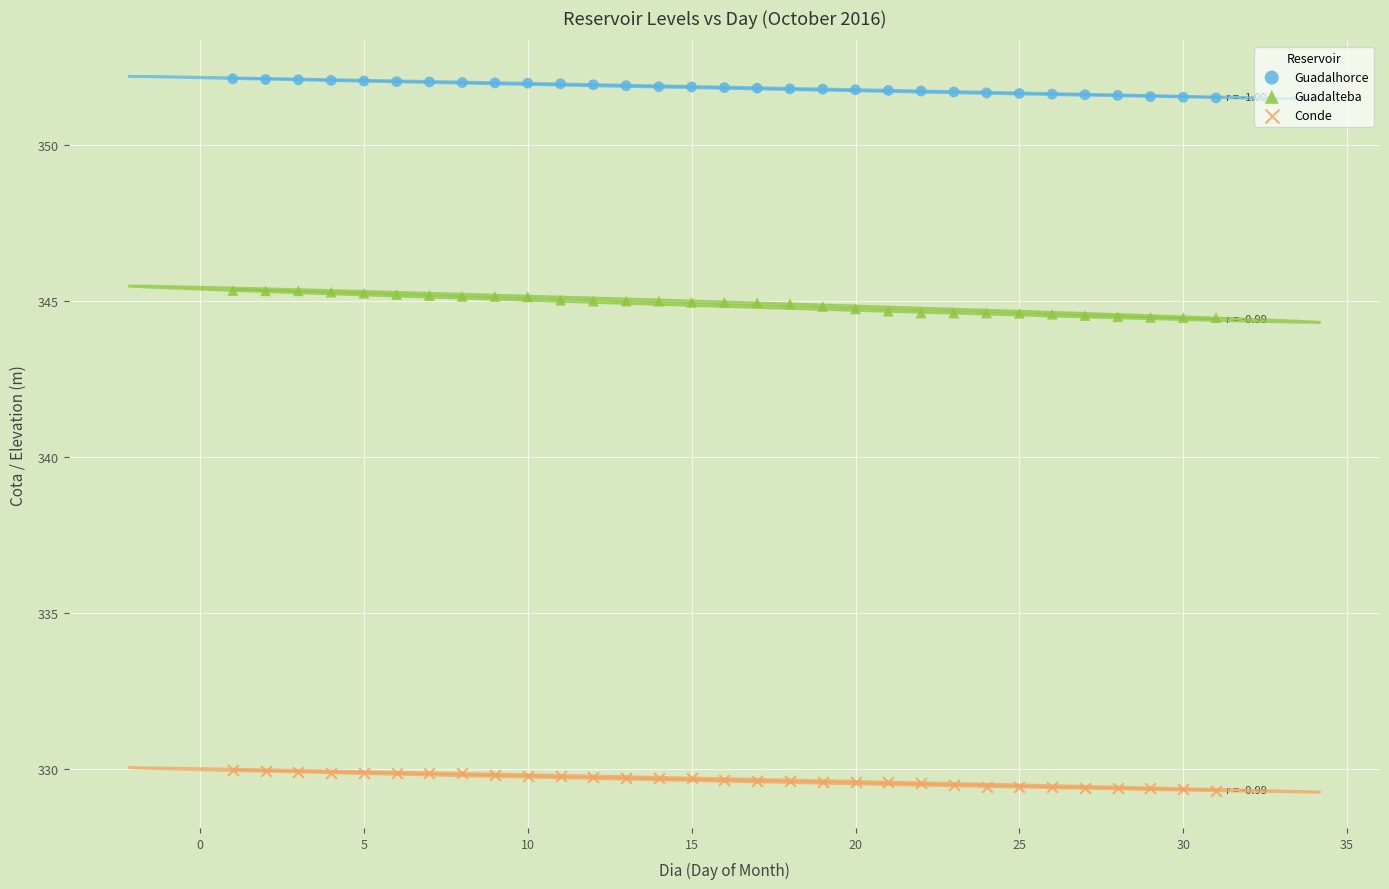

What are all the series names shown in the legend?

Guadalhorce, Guadalteba, Conde